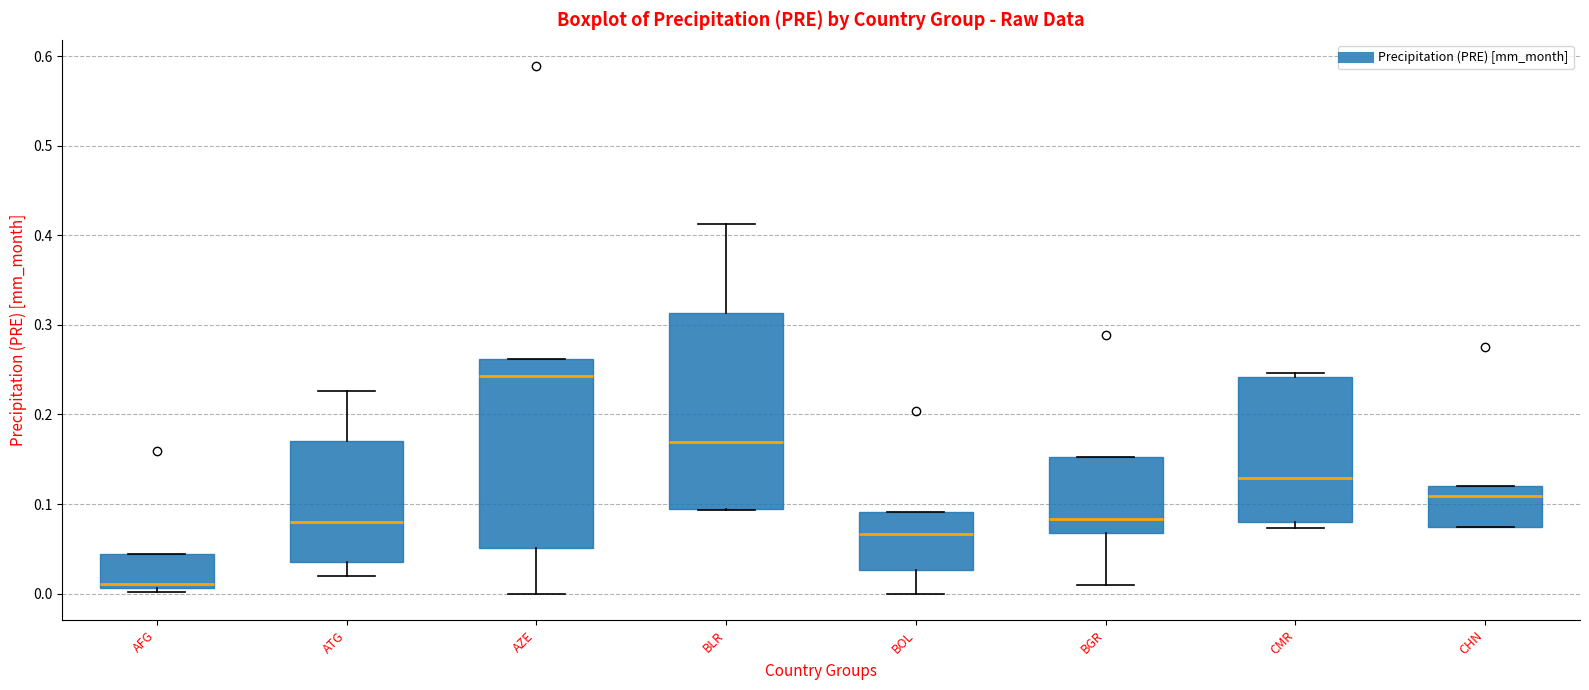

Reading left to right, transcribe this box plot: for each box, give where its median line is, the range the box spans, and where its two whiskers end, as read against the y-axis. The values are not printed on the chart, so give them approximately, as read against the axis.

AFG: median 0.01 (just above the box's lower edge), box 0.01 to 0.04, whiskers 0.00 to 0.04
ATG: median 0.08, box 0.04 to 0.17, whiskers 0.02 to 0.23
AZE: median 0.24, box 0.05 to 0.26, whiskers 0.00 to 0.26
BLR: median 0.17, box 0.09 to 0.31, whiskers 0.09 to 0.41
BOL: median 0.07, box 0.03 to 0.09, whiskers 0.00 to 0.09
BGR: median 0.08, box 0.07 to 0.15, whiskers 0.01 to 0.15
CMR: median 0.13, box 0.08 to 0.24, whiskers 0.07 to 0.25
CHN: median 0.11, box 0.07 to 0.12, whiskers 0.07 to 0.12